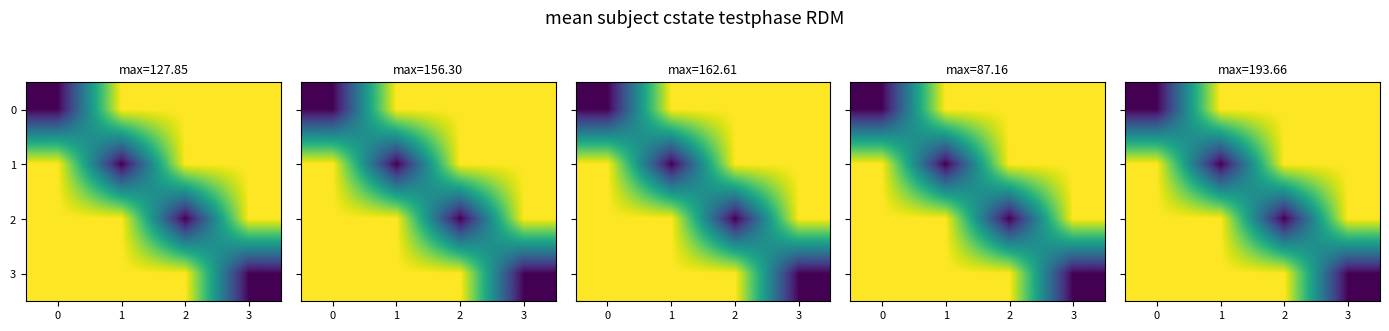

Between 1 and 2, which is larger?

1